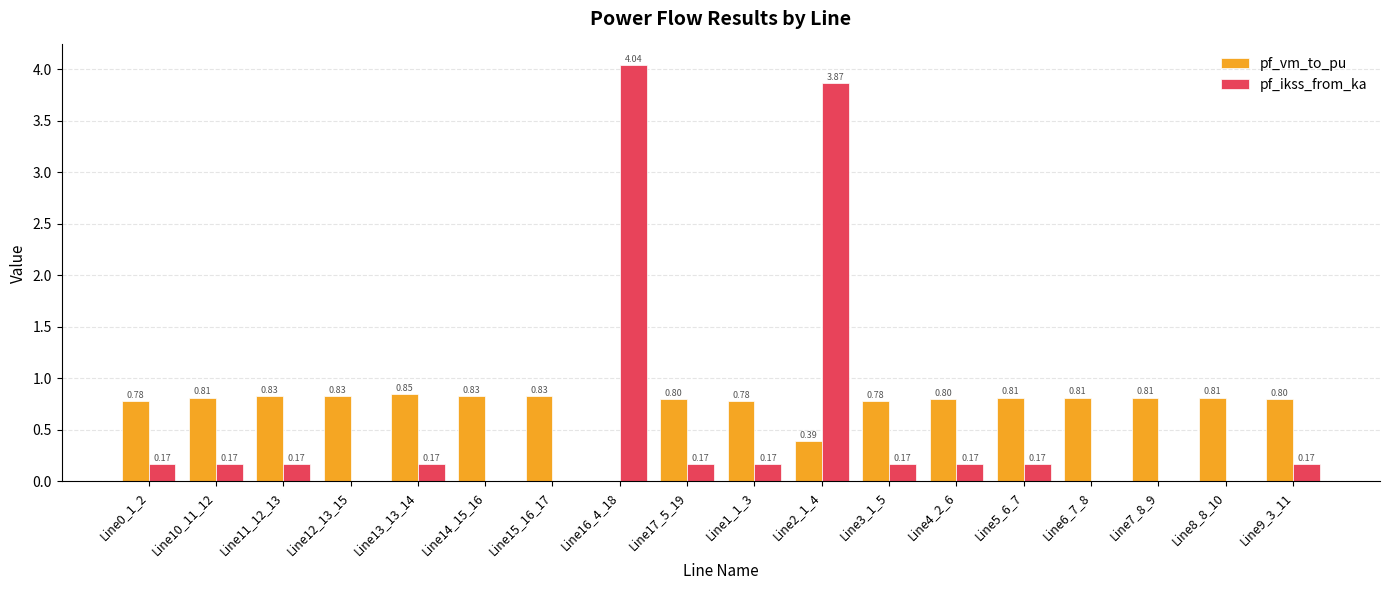

Which series changed the most between Line12_13_15 and Line2_1_4?

pf_ikss_from_ka